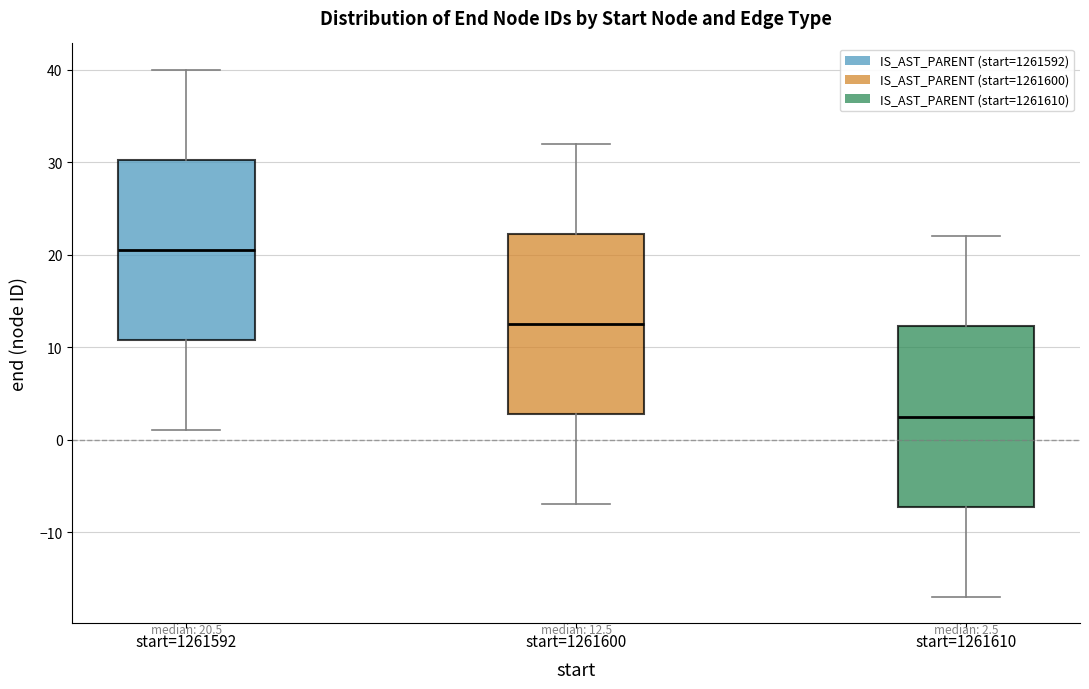

Which box has the lowest median line?

start=1261610